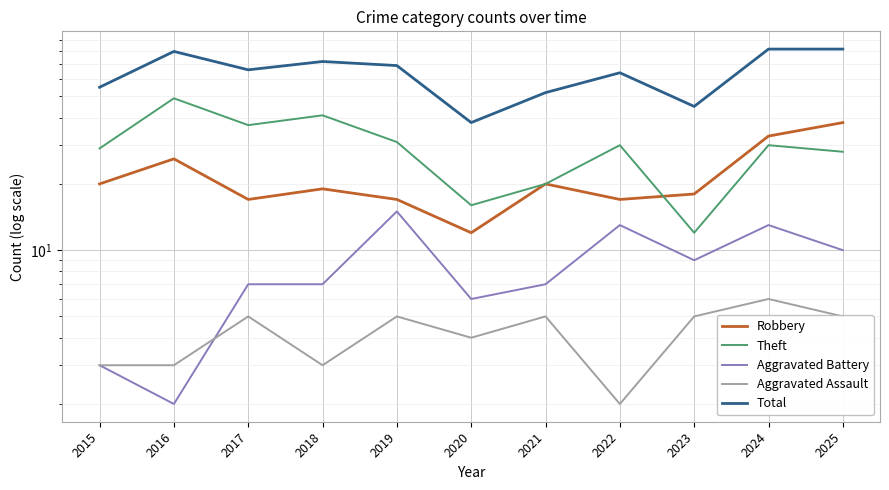

What is the approximate value of Theft at 2022, to the nearest 5?

30